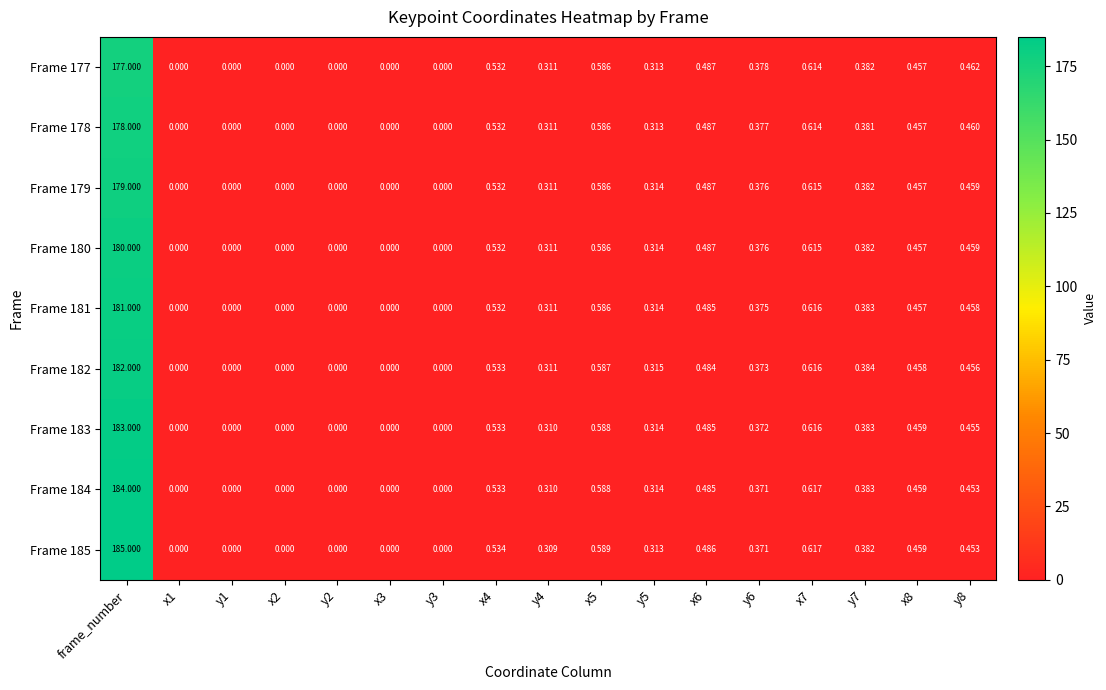

At which category is the sum across all series the highest?

frame_number